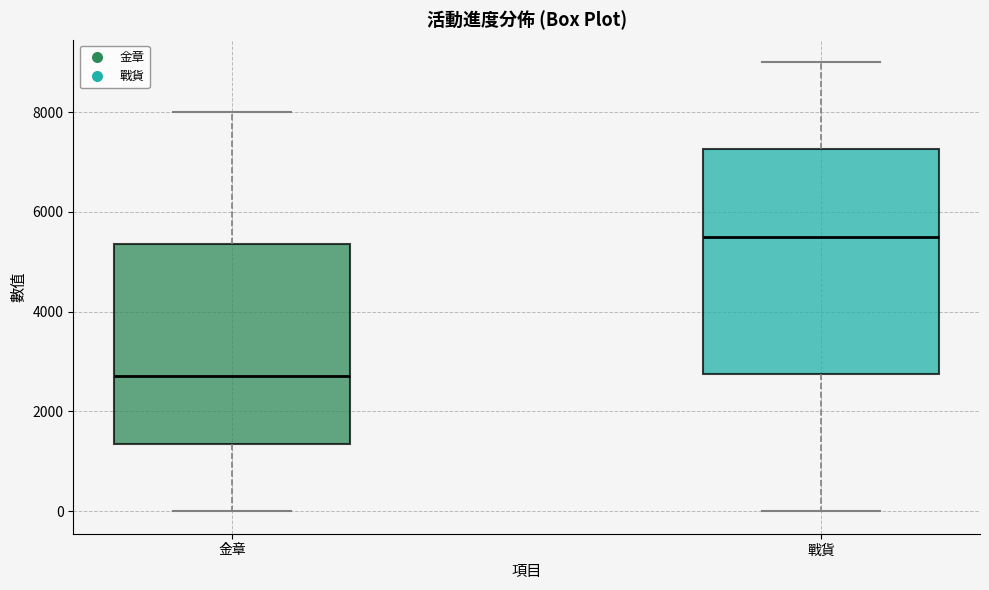

Reading left to right, transcribe this box plot: for each box, give where its median line is, the range the box spans, and where its two whiskers end, as read against the y-axis. The values are not printed on the chart, so give them approximately, as read against the axis.

金章: median 2800, box 1400 to 5400, whiskers 0 to 8000
戰貨: median 5600, box 2800 to 7200, whiskers 0 to 9000